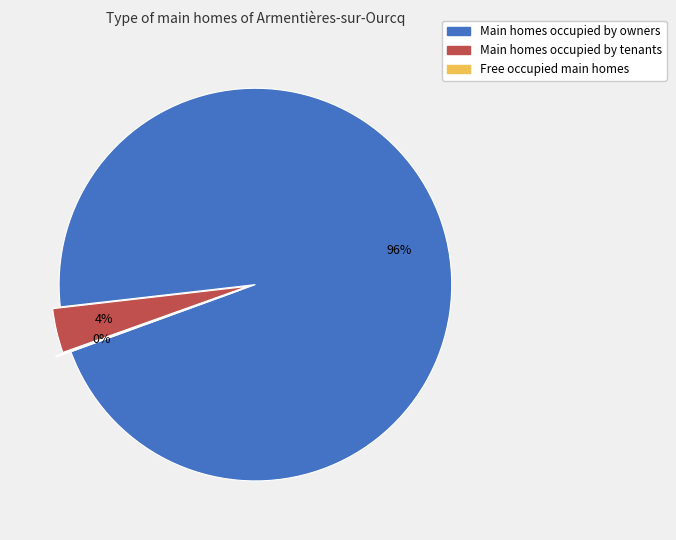

To the nearest percent, what is the difference between the largest and smallest slice percentages?

96%